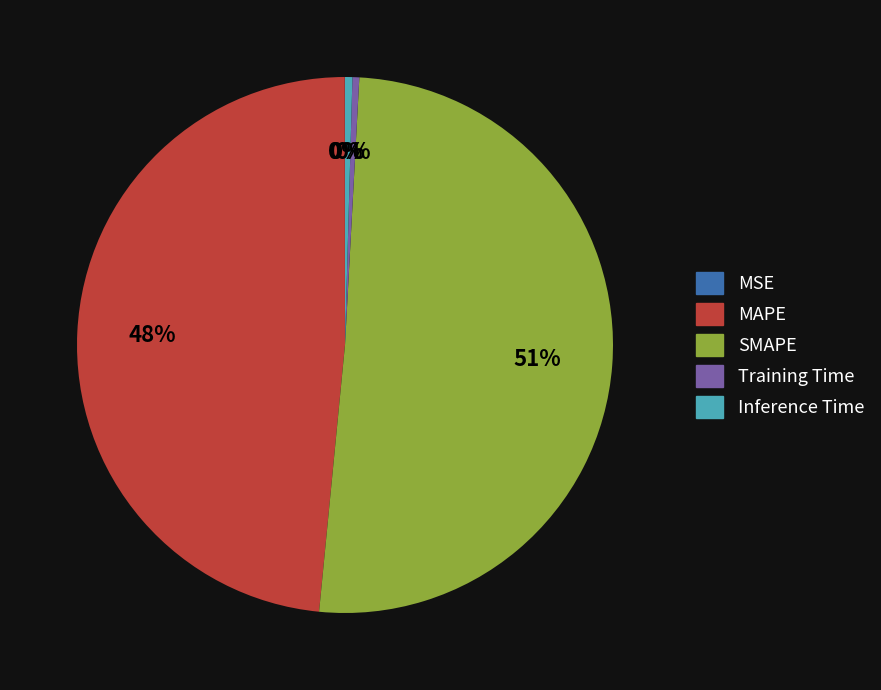

Is the sum of MAPE and SMAPE greater than half?

Yes